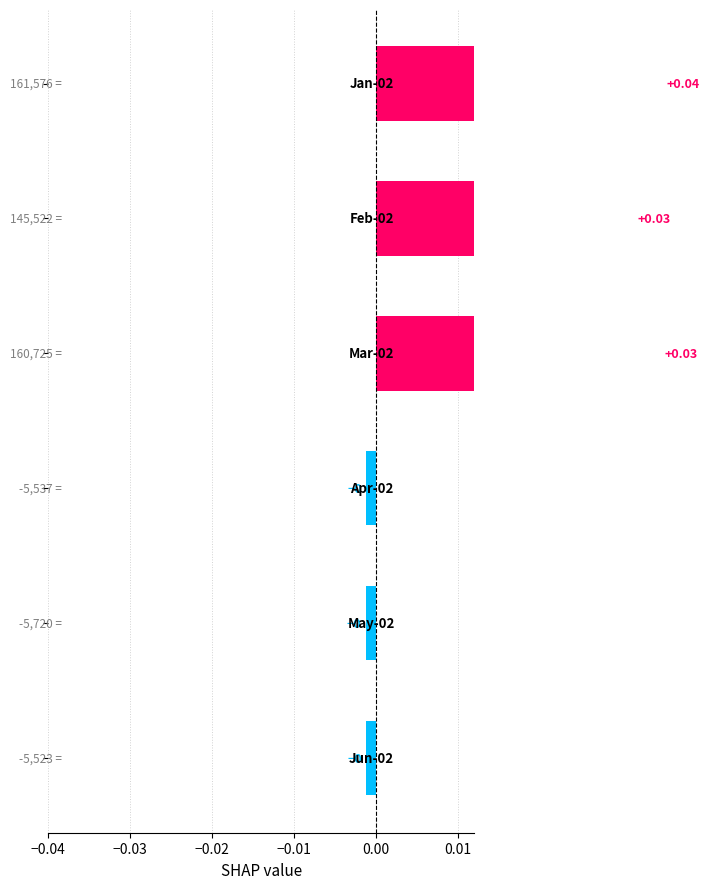

How many data points are above 0?

3